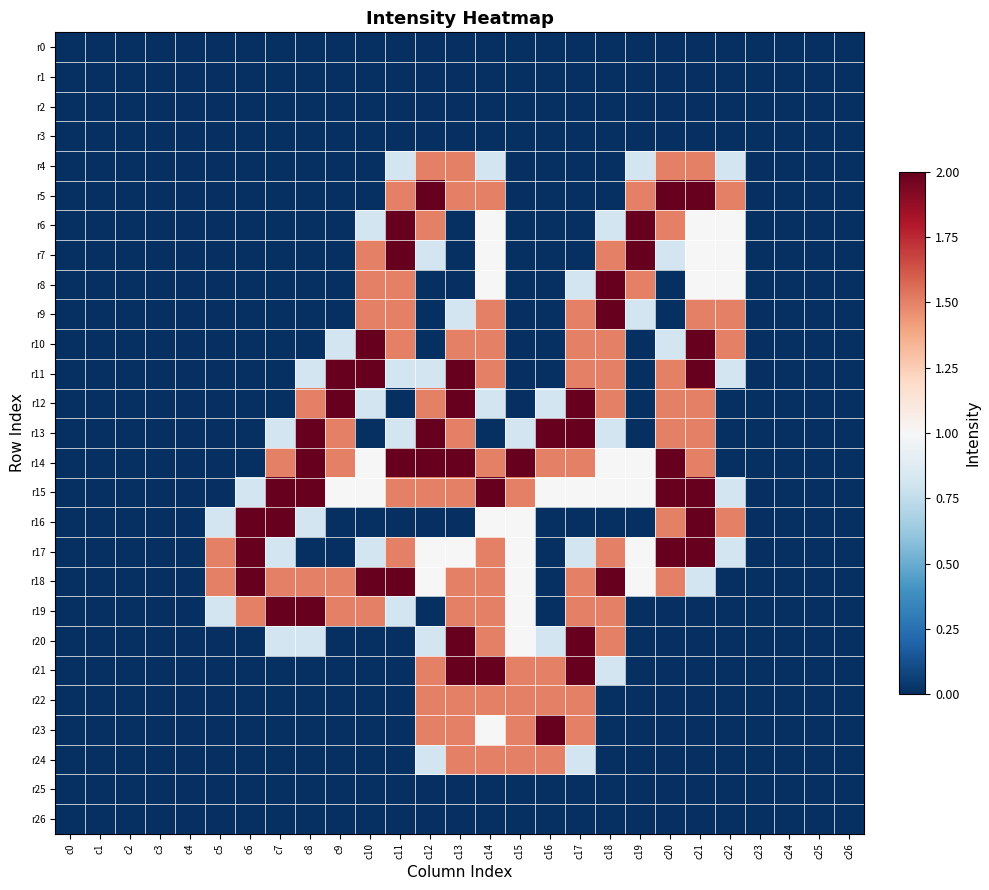

Reading left to right, transcribe all the data shown in this chart.

r0: c0=0.0	c1=0.0	c2=0.0	c3=0.0	c4=0.0	c5=0.0	c6=0.0	c7=0.0	c8=0.0	c9=0.0	c10=0.0	c11=0.0	c12=0.0	c13=0.0	c14=0.0	c15=0.0	c16=0.0	c17=0.0	c18=0.0	c19=0.0	c20=0.0	c21=0.0	c22=0.0	c23=0.0	c24=0.0	c25=0.0	c26=0.0
r1: c0=0.0	c1=0.0	c2=0.0	c3=0.0	c4=0.0	c5=0.0	c6=0.0	c7=0.0	c8=0.0	c9=0.0	c10=0.0	c11=0.0	c12=0.0	c13=0.0	c14=0.0	c15=0.0	c16=0.0	c17=0.0	c18=0.0	c19=0.0	c20=0.0	c21=0.0	c22=0.0	c23=0.0	c24=0.0	c25=0.0	c26=0.0
r2: c0=0.0	c1=0.0	c2=0.0	c3=0.0	c4=0.0	c5=0.0	c6=0.0	c7=0.0	c8=0.0	c9=0.0	c10=0.0	c11=0.0	c12=0.0	c13=0.0	c14=0.0	c15=0.0	c16=0.0	c17=0.0	c18=0.0	c19=0.0	c20=0.0	c21=0.0	c22=0.0	c23=0.0	c24=0.0	c25=0.0	c26=0.0
r3: c0=0.0	c1=0.0	c2=0.0	c3=0.0	c4=0.0	c5=0.0	c6=0.0	c7=0.0	c8=0.0	c9=0.0	c10=0.0	c11=0.0	c12=0.0	c13=0.0	c14=0.0	c15=0.0	c16=0.0	c17=0.0	c18=0.0	c19=0.0	c20=0.0	c21=0.0	c22=0.0	c23=0.0	c24=0.0	c25=0.0	c26=0.0
r4: c0=0.0	c1=0.0	c2=0.0	c3=0.0	c4=0.0	c5=0.0	c6=0.0	c7=0.0	c8=0.0	c9=0.0	c10=0.0	c11=0.8	c12=1.5	c13=1.5	c14=0.8	c15=0.0	c16=0.0	c17=0.0	c18=0.0	c19=0.8	c20=1.5	c21=1.5	c22=0.8	c23=0.0	c24=0.0	c25=0.0	c26=0.0
r5: c0=0.0	c1=0.0	c2=0.0	c3=0.0	c4=0.0	c5=0.0	c6=0.0	c7=0.0	c8=0.0	c9=0.0	c10=0.0	c11=1.5	c12=2.0	c13=1.5	c14=1.5	c15=0.0	c16=0.0	c17=0.0	c18=0.0	c19=1.5	c20=2.0	c21=2.0	c22=1.5	c23=0.0	c24=0.0	c25=0.0	c26=0.0
r6: c0=0.0	c1=0.0	c2=0.0	c3=0.0	c4=0.0	c5=0.0	c6=0.0	c7=0.0	c8=0.0	c9=0.0	c10=0.8	c11=2.0	c12=1.5	c13=0.0	c14=1.0	c15=0.0	c16=0.0	c17=0.0	c18=0.8	c19=2.0	c20=1.5	c21=1.0	c22=1.0	c23=0.0	c24=0.0	c25=0.0	c26=0.0
r7: c0=0.0	c1=0.0	c2=0.0	c3=0.0	c4=0.0	c5=0.0	c6=0.0	c7=0.0	c8=0.0	c9=0.0	c10=1.5	c11=2.0	c12=0.8	c13=0.0	c14=1.0	c15=0.0	c16=0.0	c17=0.0	c18=1.5	c19=2.0	c20=0.8	c21=1.0	c22=1.0	c23=0.0	c24=0.0	c25=0.0	c26=0.0
r8: c0=0.0	c1=0.0	c2=0.0	c3=0.0	c4=0.0	c5=0.0	c6=0.0	c7=0.0	c8=0.0	c9=0.0	c10=1.5	c11=1.5	c12=0.0	c13=0.0	c14=1.0	c15=0.0	c16=0.0	c17=0.8	c18=2.0	c19=1.5	c20=0.0	c21=1.0	c22=1.0	c23=0.0	c24=0.0	c25=0.0	c26=0.0
r9: c0=0.0	c1=0.0	c2=0.0	c3=0.0	c4=0.0	c5=0.0	c6=0.0	c7=0.0	c8=0.0	c9=0.0	c10=1.5	c11=1.5	c12=0.0	c13=0.8	c14=1.5	c15=0.0	c16=0.0	c17=1.5	c18=2.0	c19=0.8	c20=0.0	c21=1.5	c22=1.5	c23=0.0	c24=0.0	c25=0.0	c26=0.0
r10: c0=0.0	c1=0.0	c2=0.0	c3=0.0	c4=0.0	c5=0.0	c6=0.0	c7=0.0	c8=0.0	c9=0.8	c10=2.0	c11=1.5	c12=0.0	c13=1.5	c14=1.5	c15=0.0	c16=0.0	c17=1.5	c18=1.5	c19=0.0	c20=0.8	c21=2.0	c22=1.5	c23=0.0	c24=0.0	c25=0.0	c26=0.0
r11: c0=0.0	c1=0.0	c2=0.0	c3=0.0	c4=0.0	c5=0.0	c6=0.0	c7=0.0	c8=0.8	c9=2.0	c10=2.0	c11=0.8	c12=0.8	c13=2.0	c14=1.5	c15=0.0	c16=0.0	c17=1.5	c18=1.5	c19=0.0	c20=1.5	c21=2.0	c22=0.8	c23=0.0	c24=0.0	c25=0.0	c26=0.0
r12: c0=0.0	c1=0.0	c2=0.0	c3=0.0	c4=0.0	c5=0.0	c6=0.0	c7=0.0	c8=1.5	c9=2.0	c10=0.8	c11=0.0	c12=1.5	c13=2.0	c14=0.8	c15=0.0	c16=0.8	c17=2.0	c18=1.5	c19=0.0	c20=1.5	c21=1.5	c22=0.0	c23=0.0	c24=0.0	c25=0.0	c26=0.0
r13: c0=0.0	c1=0.0	c2=0.0	c3=0.0	c4=0.0	c5=0.0	c6=0.0	c7=0.8	c8=2.0	c9=1.5	c10=0.0	c11=0.8	c12=2.0	c13=1.5	c14=0.0	c15=0.8	c16=2.0	c17=2.0	c18=0.8	c19=0.0	c20=1.5	c21=1.5	c22=0.0	c23=0.0	c24=0.0	c25=0.0	c26=0.0
r14: c0=0.0	c1=0.0	c2=0.0	c3=0.0	c4=0.0	c5=0.0	c6=0.0	c7=1.5	c8=2.0	c9=1.5	c10=1.0	c11=2.0	c12=2.0	c13=2.0	c14=1.5	c15=2.0	c16=1.5	c17=1.5	c18=1.0	c19=1.0	c20=2.0	c21=1.5	c22=0.0	c23=0.0	c24=0.0	c25=0.0	c26=0.0
r15: c0=0.0	c1=0.0	c2=0.0	c3=0.0	c4=0.0	c5=0.0	c6=0.8	c7=2.0	c8=2.0	c9=1.0	c10=1.0	c11=1.5	c12=1.5	c13=1.5	c14=2.0	c15=1.5	c16=1.0	c17=1.0	c18=1.0	c19=1.0	c20=2.0	c21=2.0	c22=0.8	c23=0.0	c24=0.0	c25=0.0	c26=0.0
r16: c0=0.0	c1=0.0	c2=0.0	c3=0.0	c4=0.0	c5=0.8	c6=2.0	c7=2.0	c8=0.8	c9=0.0	c10=0.0	c11=0.0	c12=0.0	c13=0.0	c14=1.0	c15=1.0	c16=0.0	c17=0.0	c18=0.0	c19=0.0	c20=1.5	c21=2.0	c22=1.5	c23=0.0	c24=0.0	c25=0.0	c26=0.0
r17: c0=0.0	c1=0.0	c2=0.0	c3=0.0	c4=0.0	c5=1.5	c6=2.0	c7=0.8	c8=0.0	c9=0.0	c10=0.8	c11=1.5	c12=1.0	c13=1.0	c14=1.5	c15=1.0	c16=0.0	c17=0.8	c18=1.5	c19=1.0	c20=2.0	c21=2.0	c22=0.8	c23=0.0	c24=0.0	c25=0.0	c26=0.0
r18: c0=0.0	c1=0.0	c2=0.0	c3=0.0	c4=0.0	c5=1.5	c6=2.0	c7=1.5	c8=1.5	c9=1.5	c10=2.0	c11=2.0	c12=1.0	c13=1.5	c14=1.5	c15=1.0	c16=0.0	c17=1.5	c18=2.0	c19=1.0	c20=1.5	c21=0.8	c22=0.0	c23=0.0	c24=0.0	c25=0.0	c26=0.0
r19: c0=0.0	c1=0.0	c2=0.0	c3=0.0	c4=0.0	c5=0.8	c6=1.5	c7=2.0	c8=2.0	c9=1.5	c10=1.5	c11=0.8	c12=0.0	c13=1.5	c14=1.5	c15=1.0	c16=0.0	c17=1.5	c18=1.5	c19=0.0	c20=0.0	c21=0.0	c22=0.0	c23=0.0	c24=0.0	c25=0.0	c26=0.0
r20: c0=0.0	c1=0.0	c2=0.0	c3=0.0	c4=0.0	c5=0.0	c6=0.0	c7=0.8	c8=0.8	c9=0.0	c10=0.0	c11=0.0	c12=0.8	c13=2.0	c14=1.5	c15=1.0	c16=0.8	c17=2.0	c18=1.5	c19=0.0	c20=0.0	c21=0.0	c22=0.0	c23=0.0	c24=0.0	c25=0.0	c26=0.0
r21: c0=0.0	c1=0.0	c2=0.0	c3=0.0	c4=0.0	c5=0.0	c6=0.0	c7=0.0	c8=0.0	c9=0.0	c10=0.0	c11=0.0	c12=1.5	c13=2.0	c14=2.0	c15=1.5	c16=1.5	c17=2.0	c18=0.8	c19=0.0	c20=0.0	c21=0.0	c22=0.0	c23=0.0	c24=0.0	c25=0.0	c26=0.0
r22: c0=0.0	c1=0.0	c2=0.0	c3=0.0	c4=0.0	c5=0.0	c6=0.0	c7=0.0	c8=0.0	c9=0.0	c10=0.0	c11=0.0	c12=1.5	c13=1.5	c14=1.5	c15=1.5	c16=1.5	c17=1.5	c18=0.0	c19=0.0	c20=0.0	c21=0.0	c22=0.0	c23=0.0	c24=0.0	c25=0.0	c26=0.0
r23: c0=0.0	c1=0.0	c2=0.0	c3=0.0	c4=0.0	c5=0.0	c6=0.0	c7=0.0	c8=0.0	c9=0.0	c10=0.0	c11=0.0	c12=1.5	c13=1.5	c14=1.0	c15=1.5	c16=2.0	c17=1.5	c18=0.0	c19=0.0	c20=0.0	c21=0.0	c22=0.0	c23=0.0	c24=0.0	c25=0.0	c26=0.0
r24: c0=0.0	c1=0.0	c2=0.0	c3=0.0	c4=0.0	c5=0.0	c6=0.0	c7=0.0	c8=0.0	c9=0.0	c10=0.0	c11=0.0	c12=0.8	c13=1.5	c14=1.5	c15=1.5	c16=1.5	c17=0.8	c18=0.0	c19=0.0	c20=0.0	c21=0.0	c22=0.0	c23=0.0	c24=0.0	c25=0.0	c26=0.0
r25: c0=0.0	c1=0.0	c2=0.0	c3=0.0	c4=0.0	c5=0.0	c6=0.0	c7=0.0	c8=0.0	c9=0.0	c10=0.0	c11=0.0	c12=0.0	c13=0.0	c14=0.0	c15=0.0	c16=0.0	c17=0.0	c18=0.0	c19=0.0	c20=0.0	c21=0.0	c22=0.0	c23=0.0	c24=0.0	c25=0.0	c26=0.0
r26: c0=0.0	c1=0.0	c2=0.0	c3=0.0	c4=0.0	c5=0.0	c6=0.0	c7=0.0	c8=0.0	c9=0.0	c10=0.0	c11=0.0	c12=0.0	c13=0.0	c14=0.0	c15=0.0	c16=0.0	c17=0.0	c18=0.0	c19=0.0	c20=0.0	c21=0.0	c22=0.0	c23=0.0	c24=0.0	c25=0.0	c26=0.0